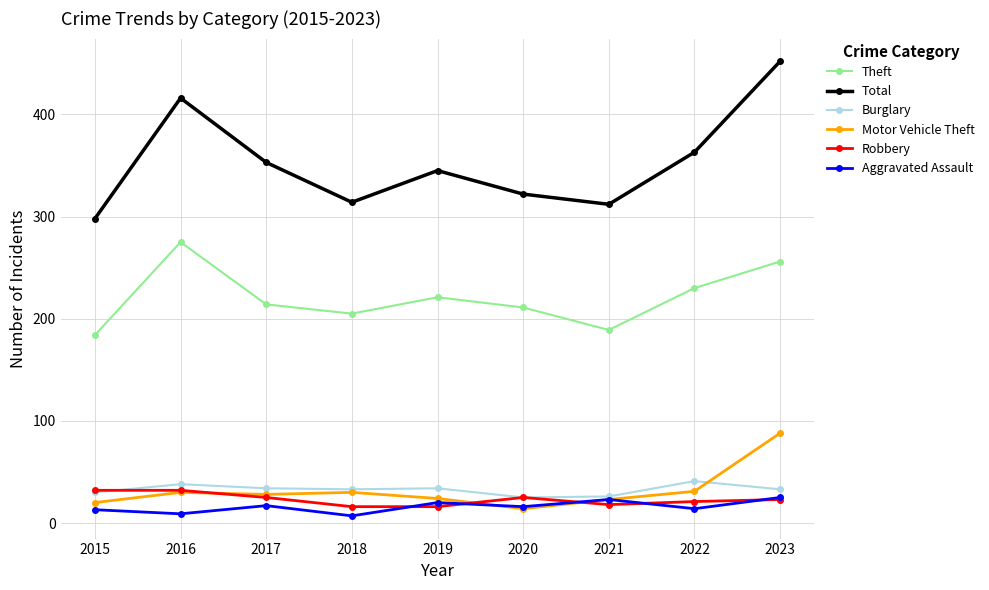

The value of Theft at 2021 is 45. True or false?

False